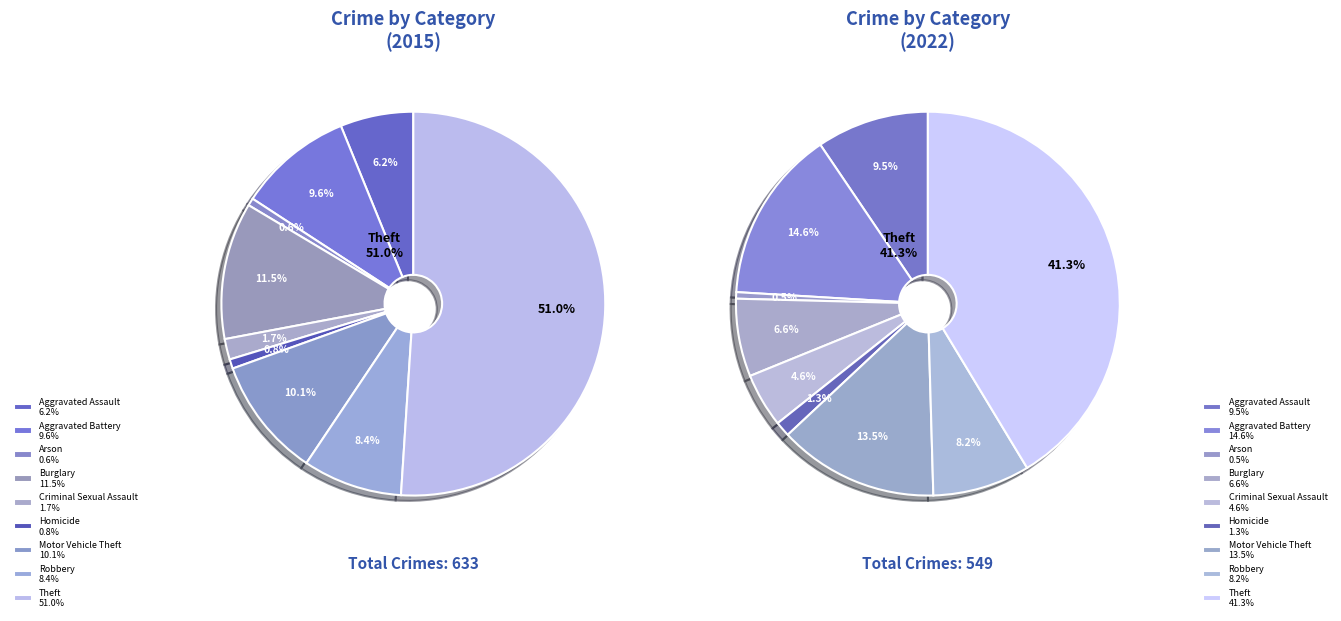

Between Arson and Motor Vehicle Theft, which is larger?

Motor Vehicle Theft